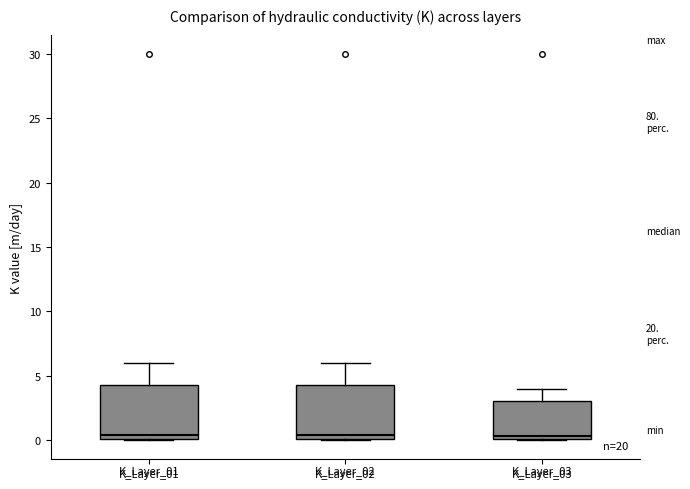

Reading left to right, read every box against the y-axis: the position of its median line, the range the box covers, and the ends of its whiskers. The values are not printed on the chart, so give them approximately, as read against the axis.

K_Layer_01: median 0.5, box 0.0 to 4.5, whiskers 0.0 to 6.0
K_Layer_02: median 0.5, box 0.0 to 4.5, whiskers 0.0 to 6.0
K_Layer_03: median 0.5, box 0.0 to 3.0, whiskers 0.0 to 4.0